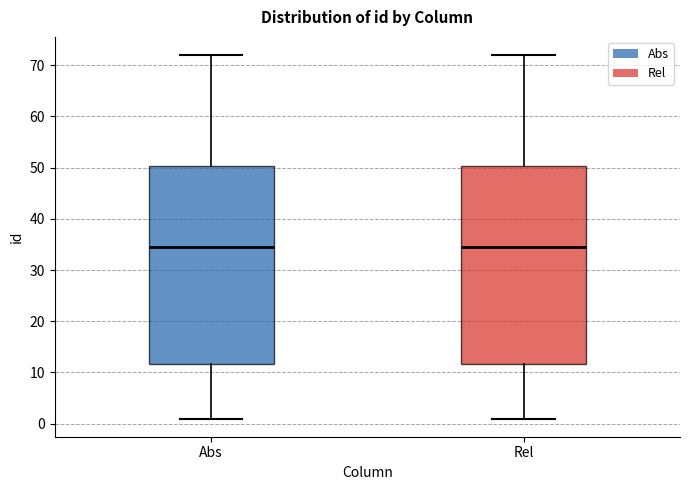

Reading left to right, read every box against the y-axis: the position of its median line, the range the box covers, and the ends of its whiskers. The values are not printed on the chart, so give them approximately, as read against the axis.

Abs: median 35, box 12 to 50, whiskers 1 to 72
Rel: median 35, box 12 to 50, whiskers 1 to 72